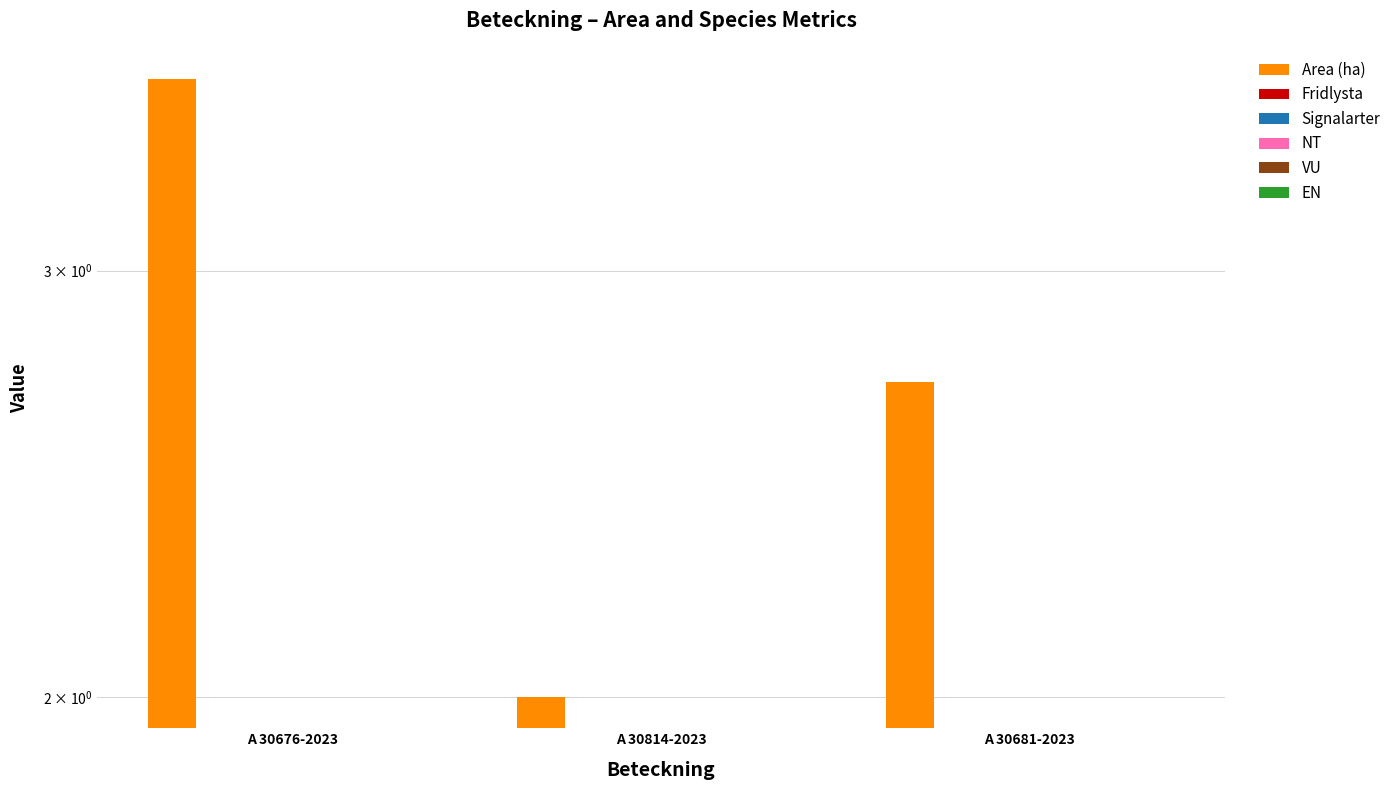

What is the difference between the highest and lowest values at A 30681-2023?

2.7